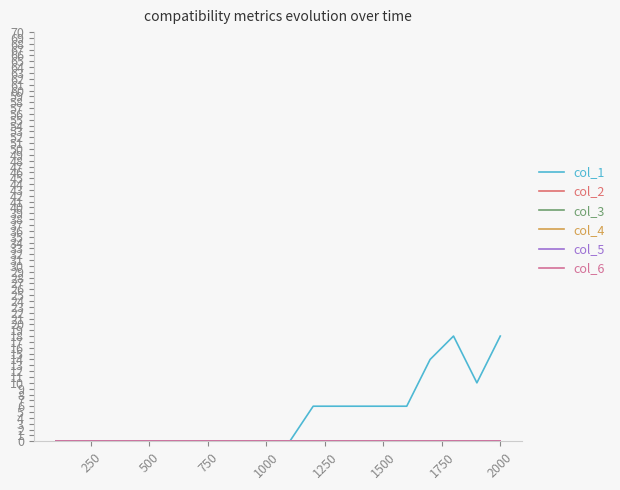

What is the value of the col_1 point at the 15th from the left?

6